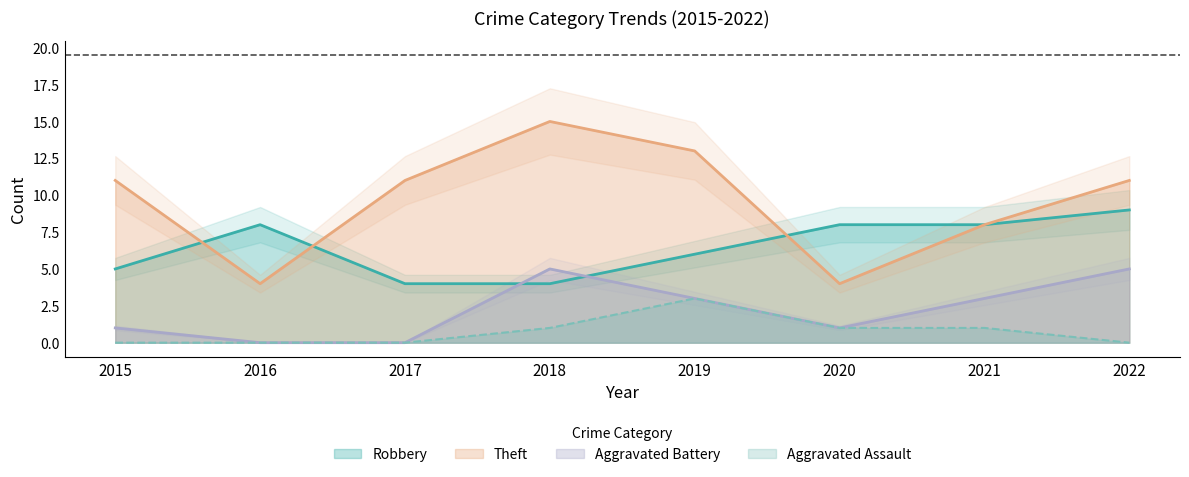

Reading left to right, extract all data points from this chart.

Robbery: 5	8	4	4	6	8	8	9
Theft: 11	4	11	15	13	4	8	11
Aggravated Battery: 1	0	0	5	3	1	3	5
Aggravated Assault: 0	0	0	1	3	1	1	0